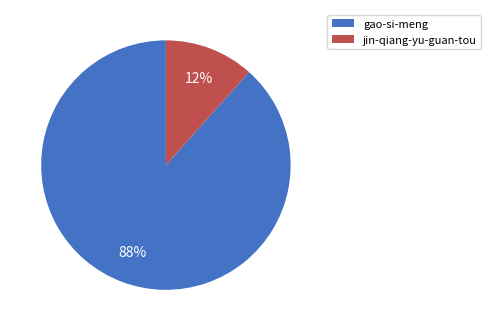

How many segments does this pie chart have?

2